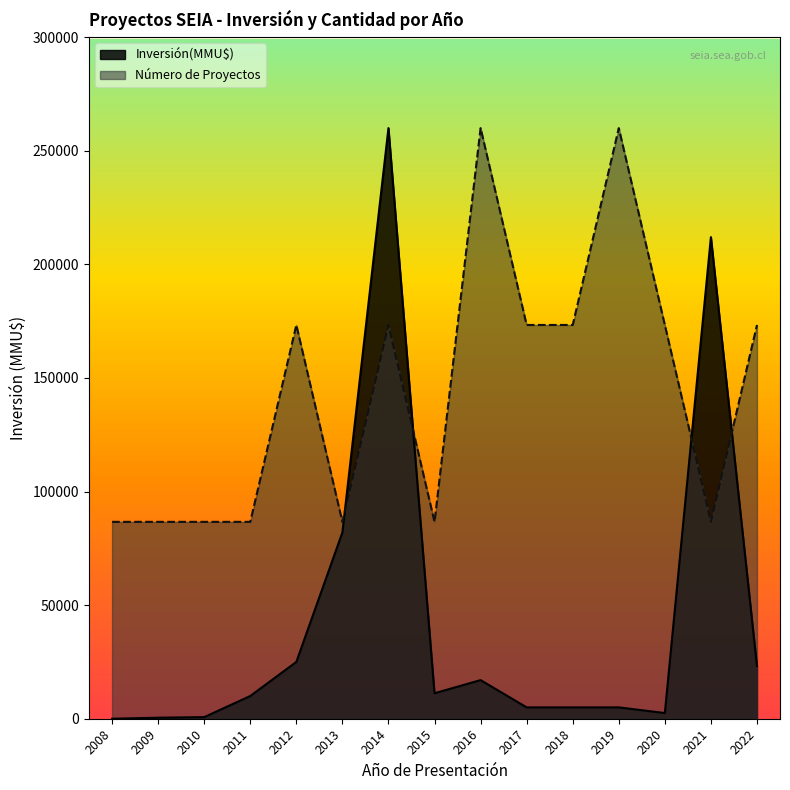

How many interior local peaks does the Número de Proyectos series have?

4